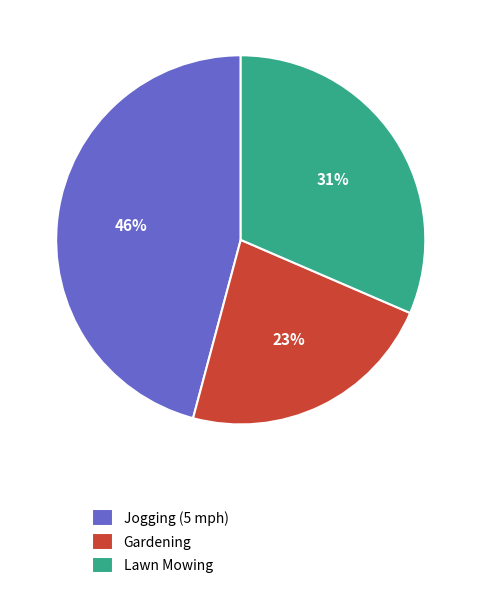

Do Jogging (5 mph) and Gardening together represent more than half of the pie?

Yes